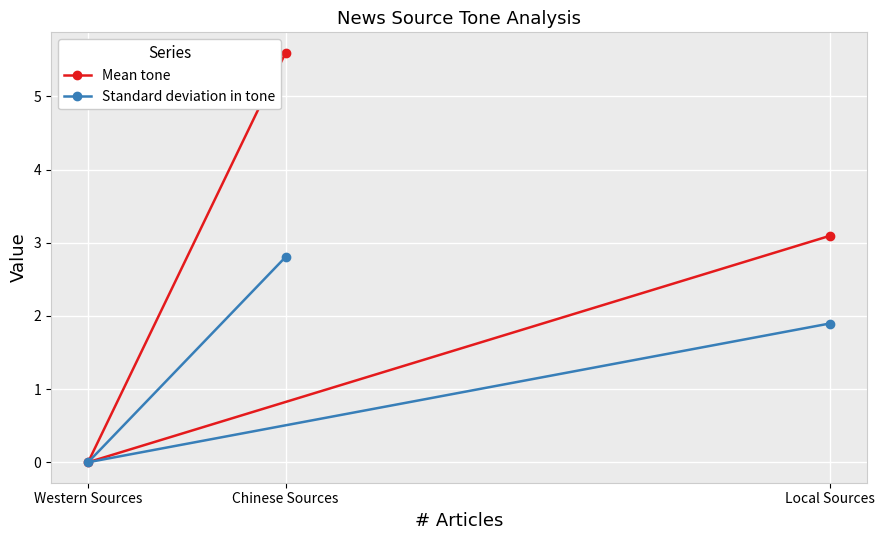

How many data points does each series have?

3